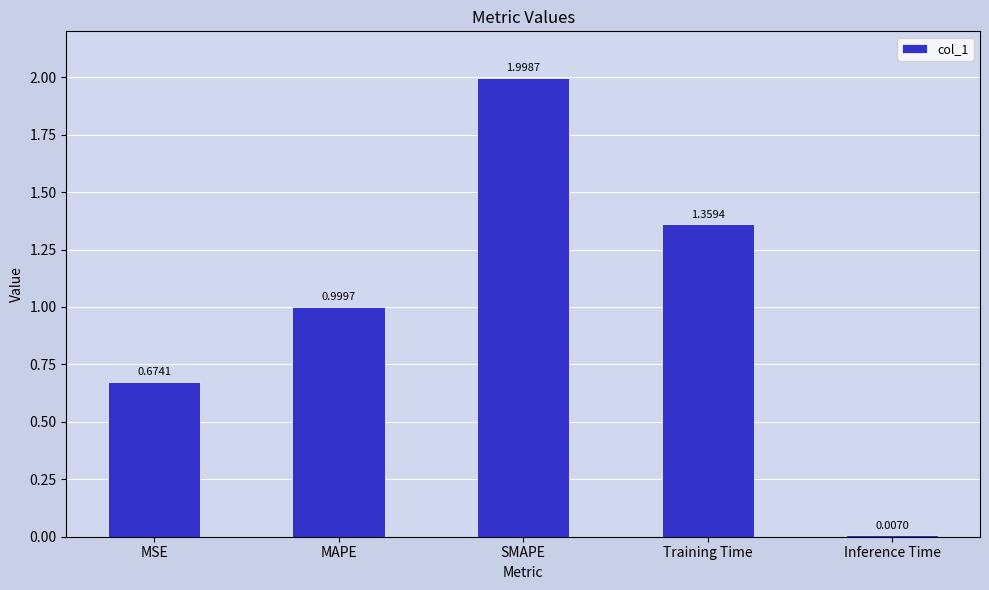

List the labels in order of value, smallest first.

Inference Time, MSE, MAPE, Training Time, SMAPE